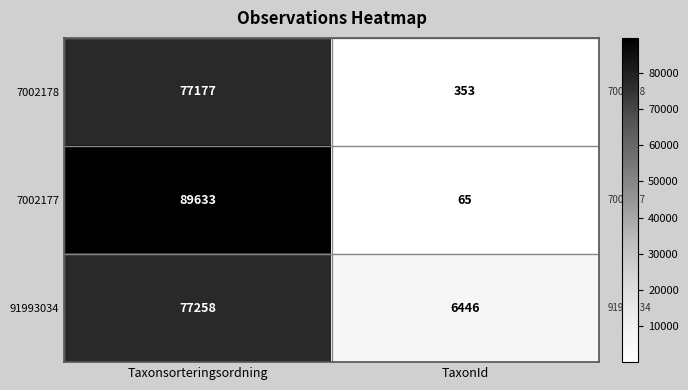

Which series has the widest spread of values?

7002177